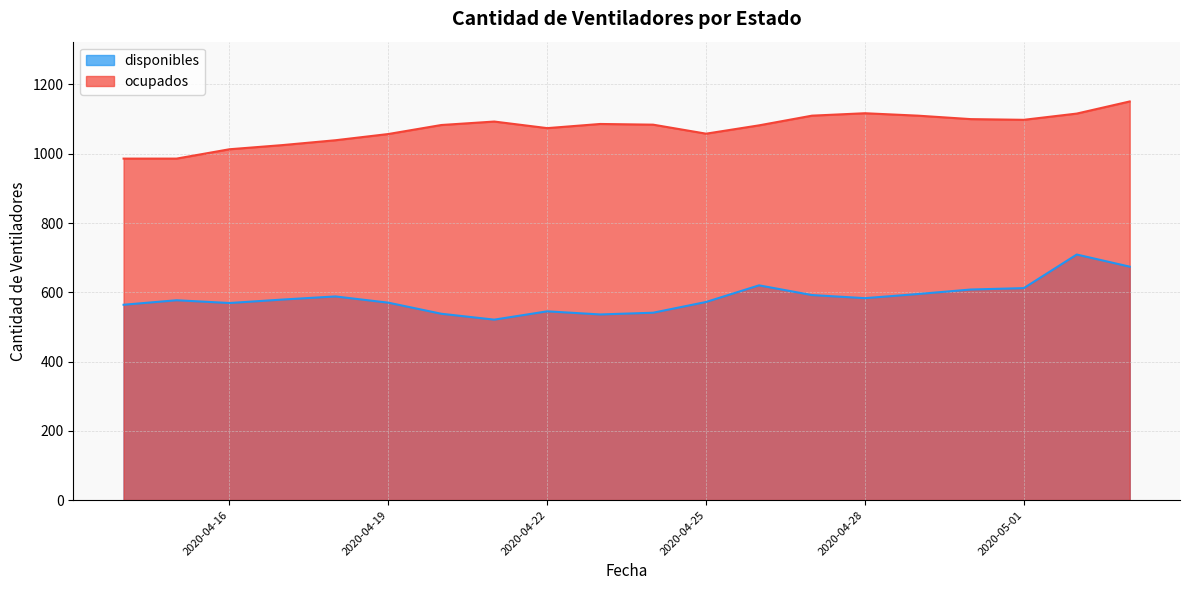

What is the difference between the second highest and second lowest values in the disponibles series?

138